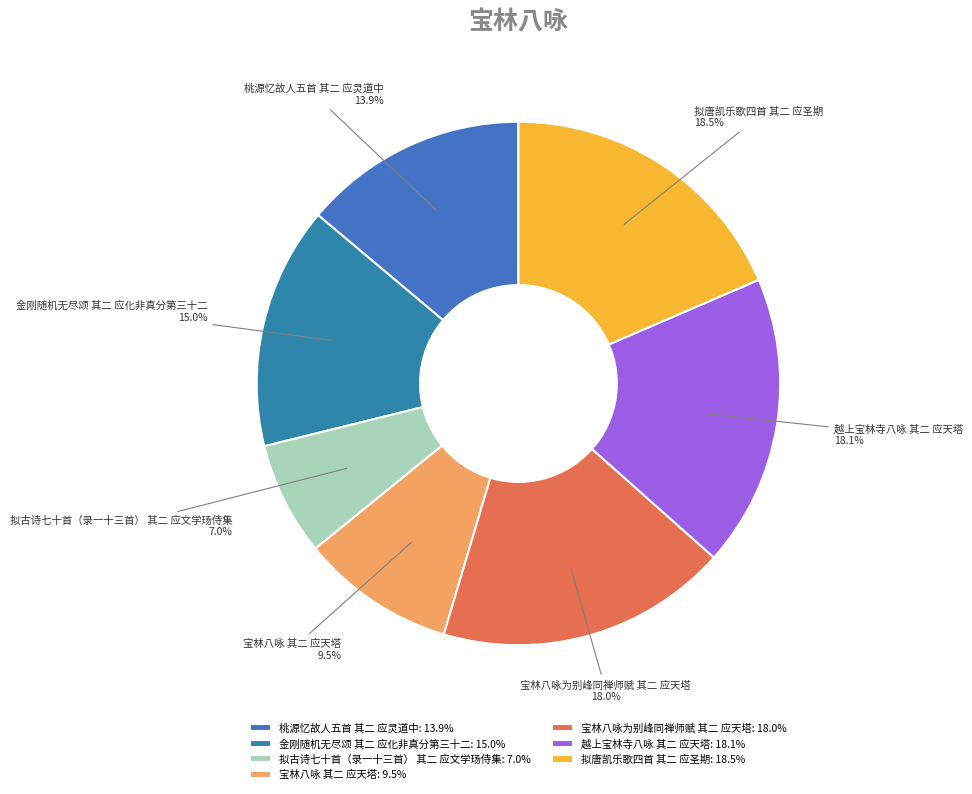

Which category has the smallest portion of the pie?

拟古诗七十首（录一十三首） 其二 应文学玚侍集